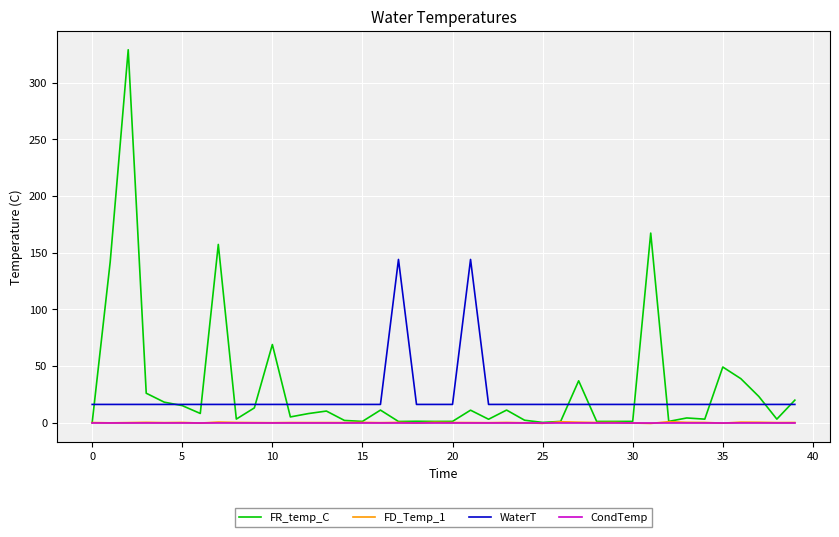

What is the greatest value displayed?

329.1